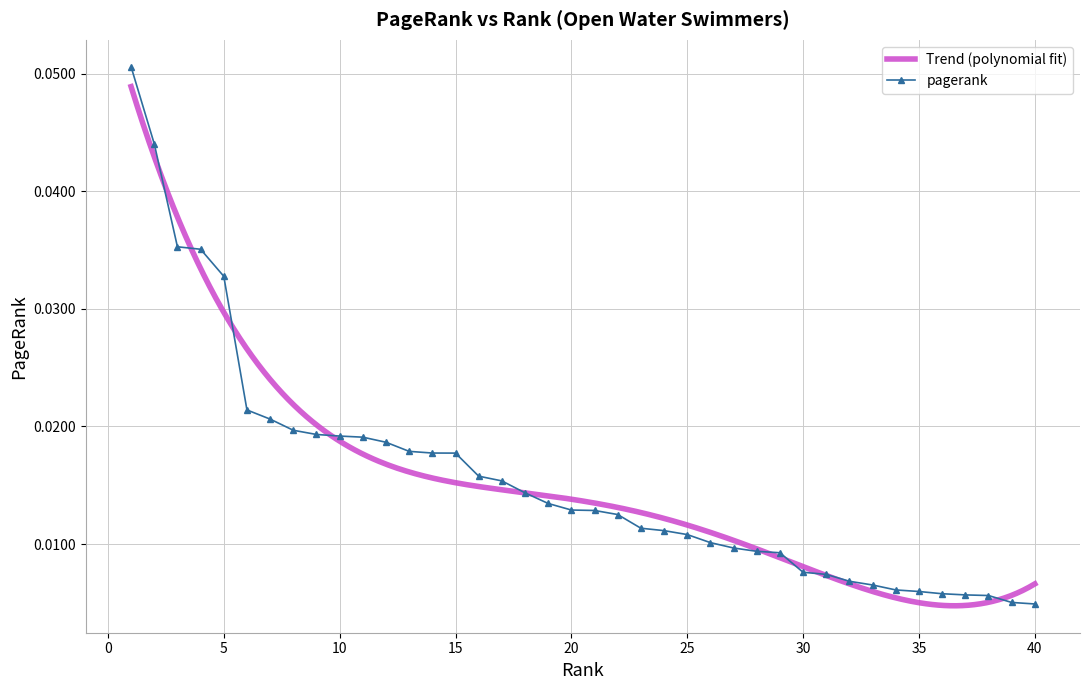

Reading right to left, what are all the values shown in this chart?

40=0.0	39=0.0	38=0.0	37=0.0	36=0.0	35=0.0	34=0.0	33=0.0	32=0.0	31=0.0	30=0.0	29=0.0	28=0.0	27=0.0	26=0.0	25=0.0	24=0.0	23=0.0	22=0.0	21=0.0	20=0.0	19=0.0	18=0.0	17=0.0	16=0.0	15=0.0	14=0.0	13=0.0	12=0.0	11=0.0	10=0.0	9=0.0	8=0.0	7=0.0	6=0.0	5=0.0	4=0.0	3=0.0	2=0.0	1=0.1